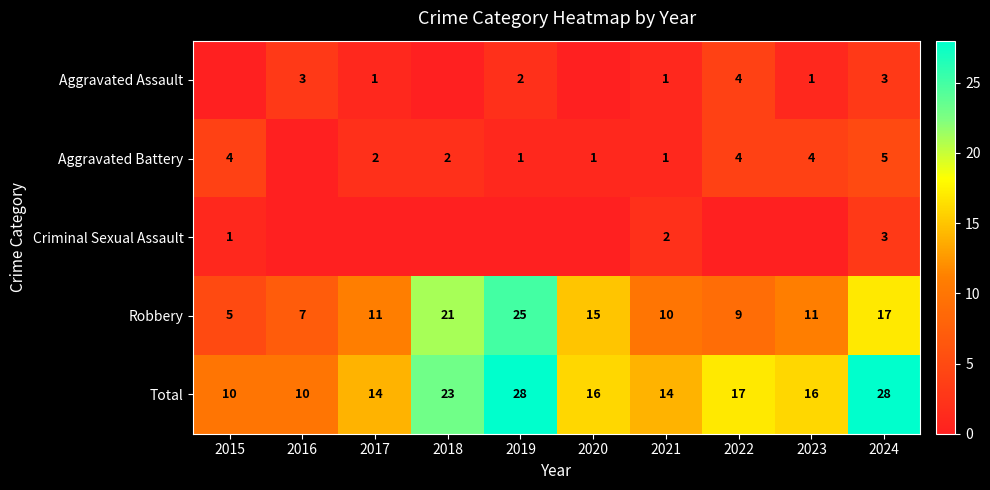

What is the difference between the maximum and minimum values in the Total series?

18